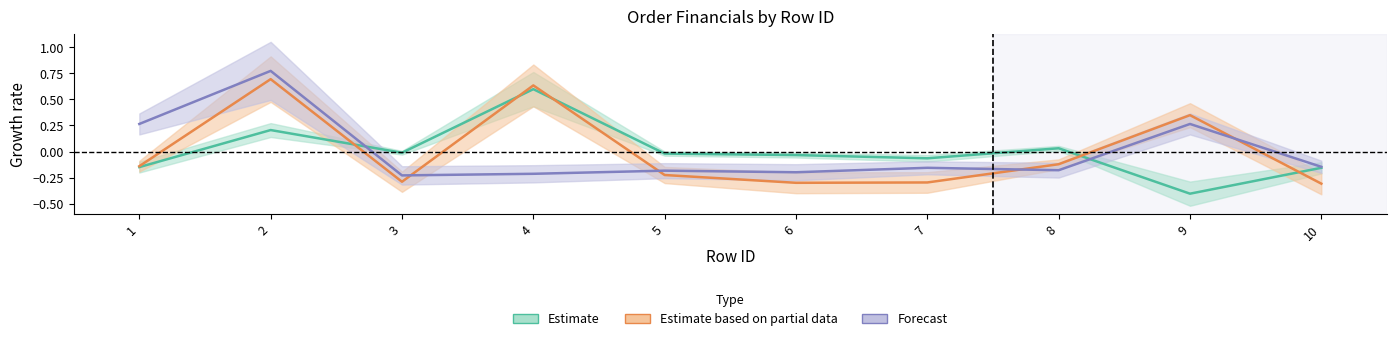

True or false: price and discount cross at least once.

True